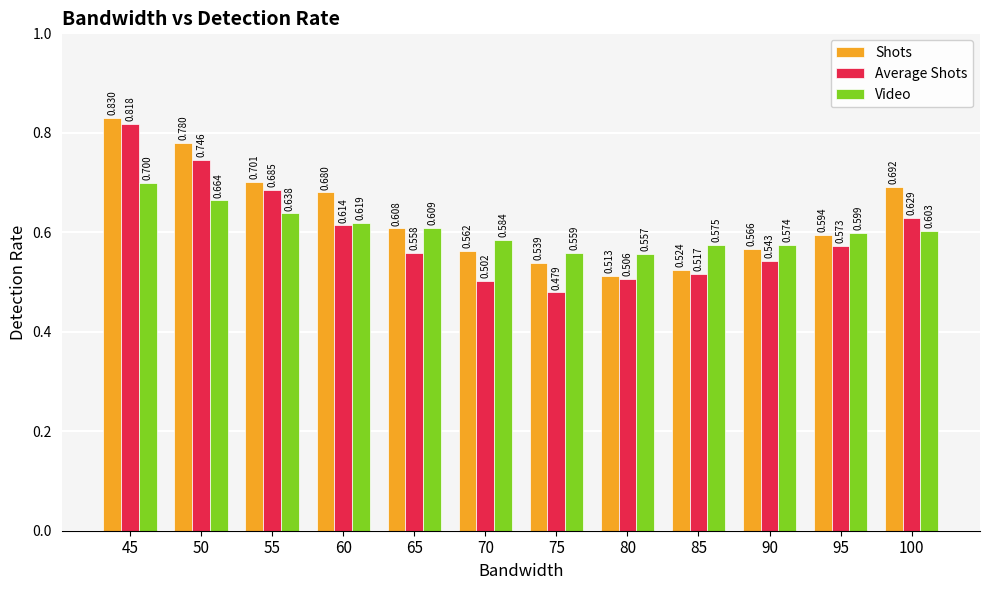

True or false: Shots has a value of 0.3 at 55.

False